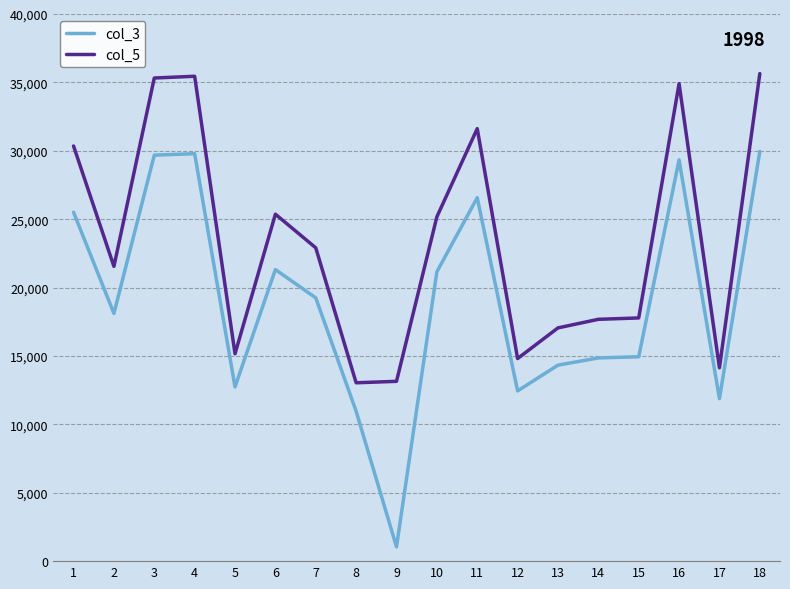

What is the difference between the col_3 values at 14 and 3?

14825